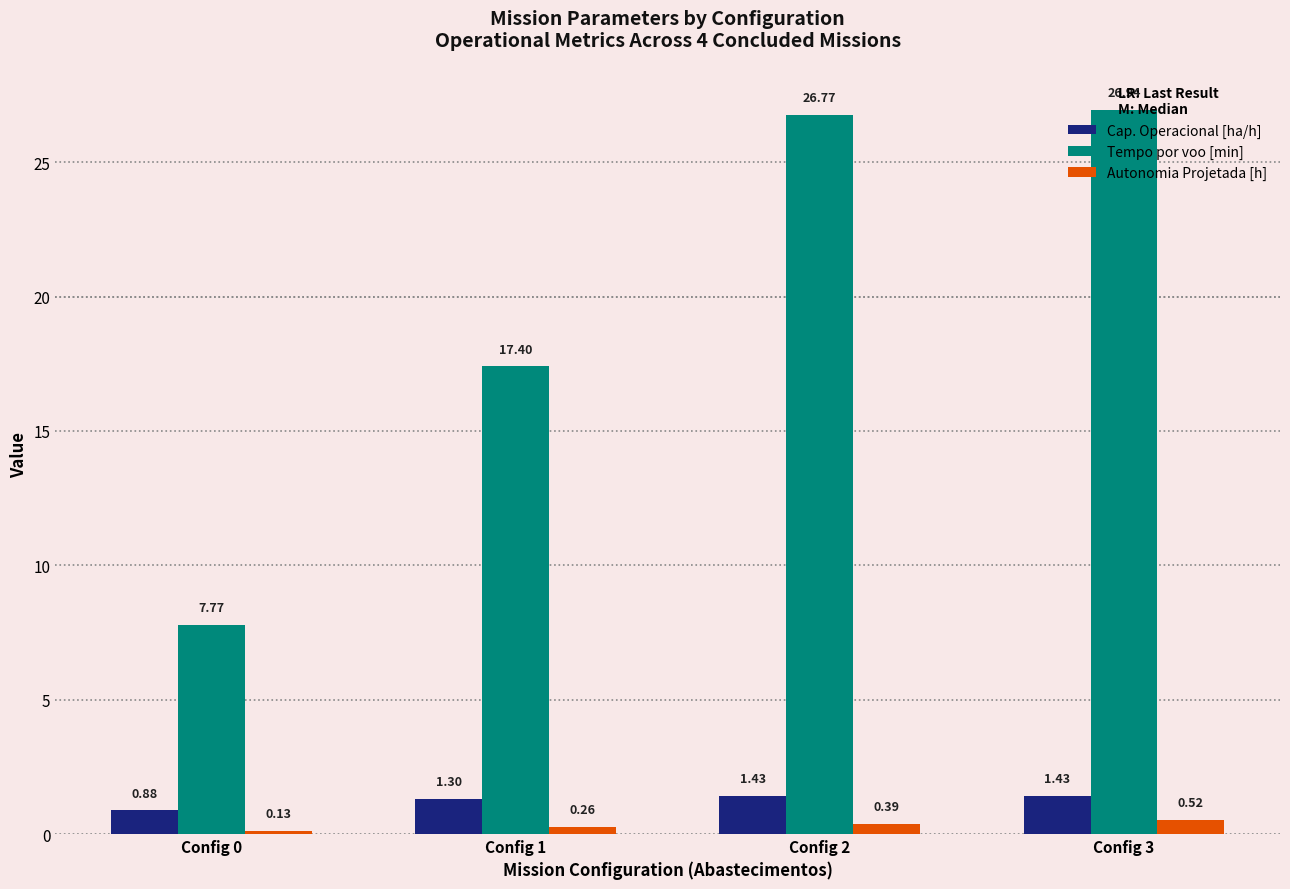

Which series has the widest spread of values?

Tempo por voo [min]